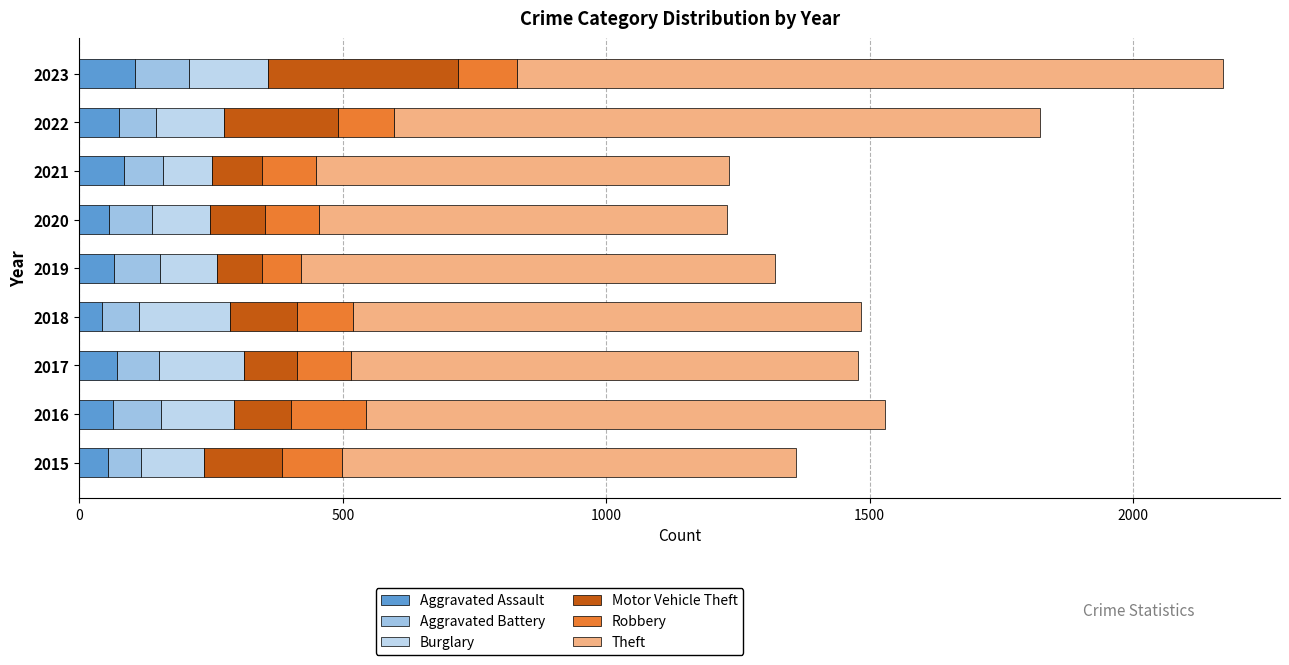

How many data points in Aggravated Assault are less than 65?

4